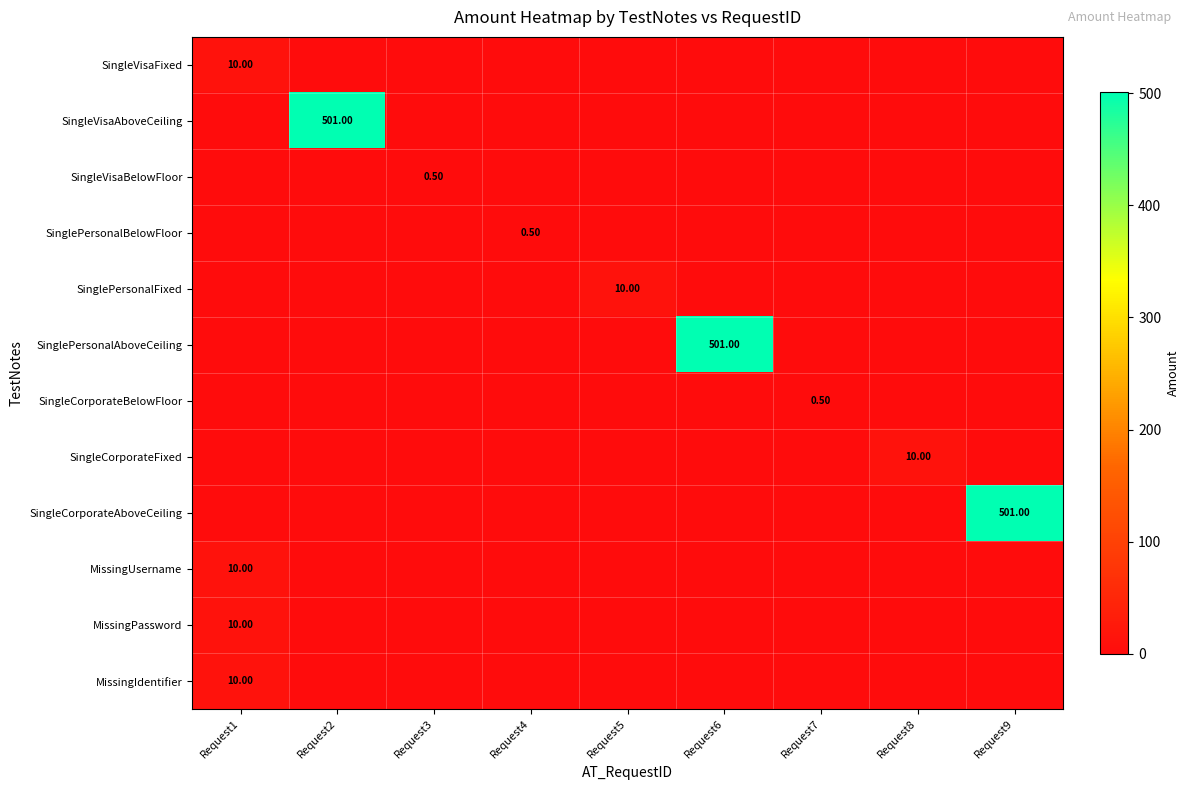

Which series changed the most between Request2 and Request3?

SingleVisaAboveCeiling